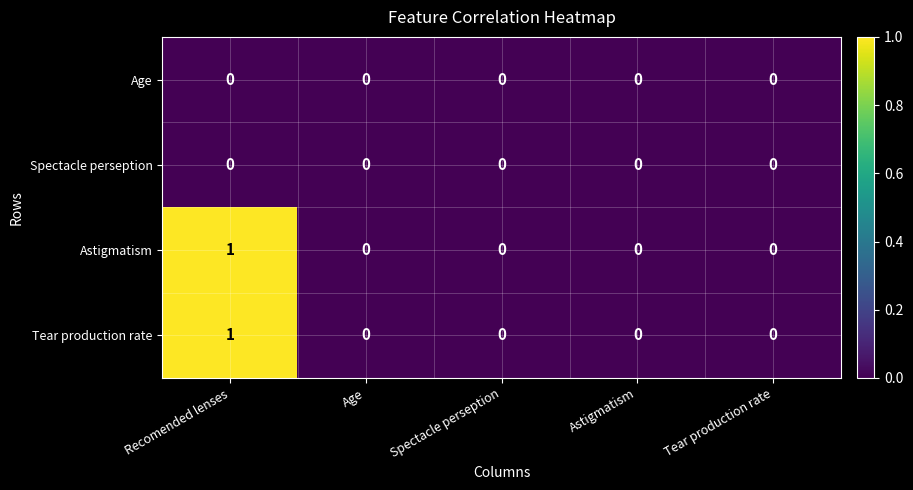

At which category is the sum across all series the highest?

Recomended lenses